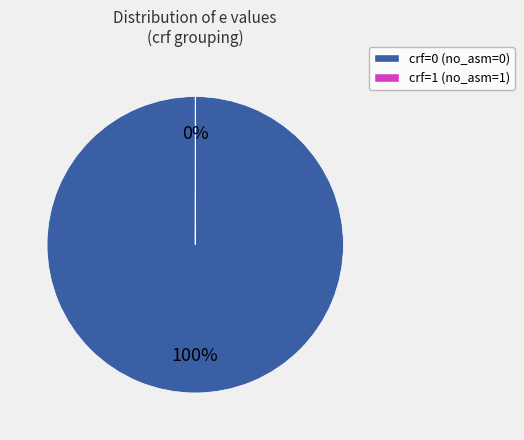

Is there a majority slice in this chart?

Yes